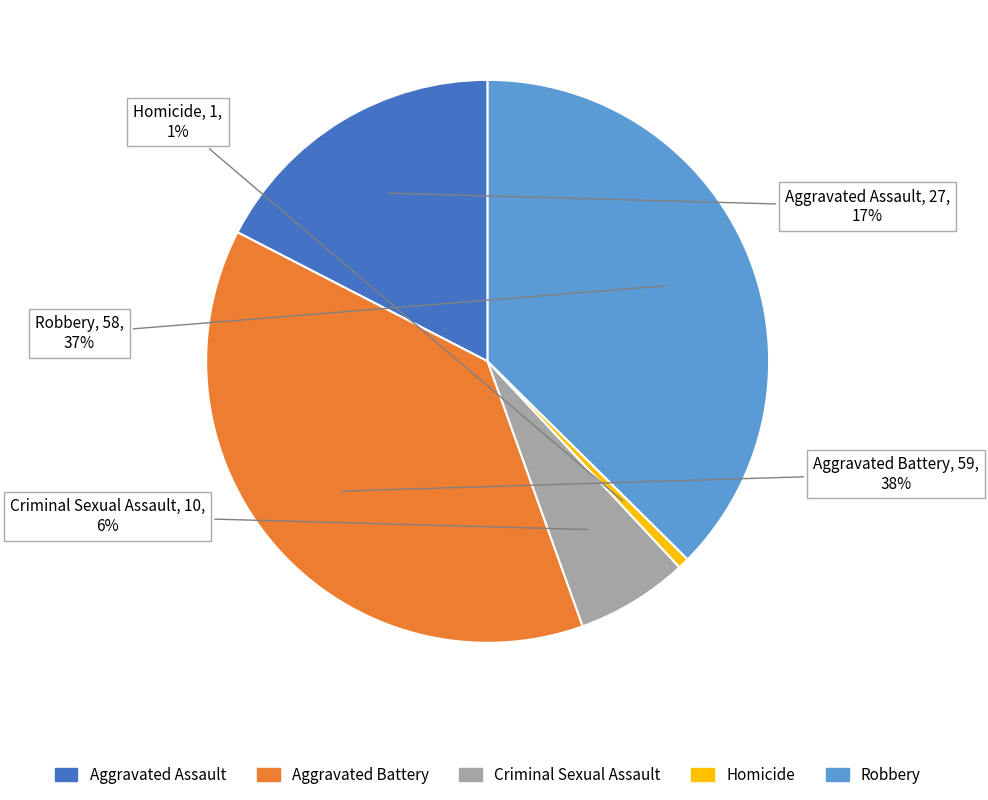

To the nearest percent, what percentage of the pie is Aggravated Battery?

38%